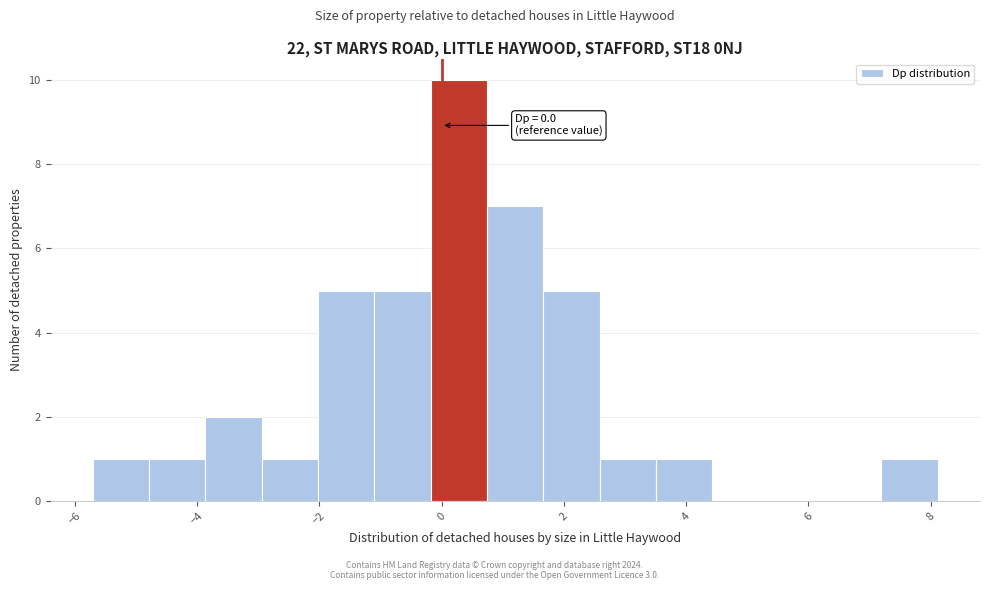

Over which range of the x-axis is the bar tallest?

-0.2 to 0.8